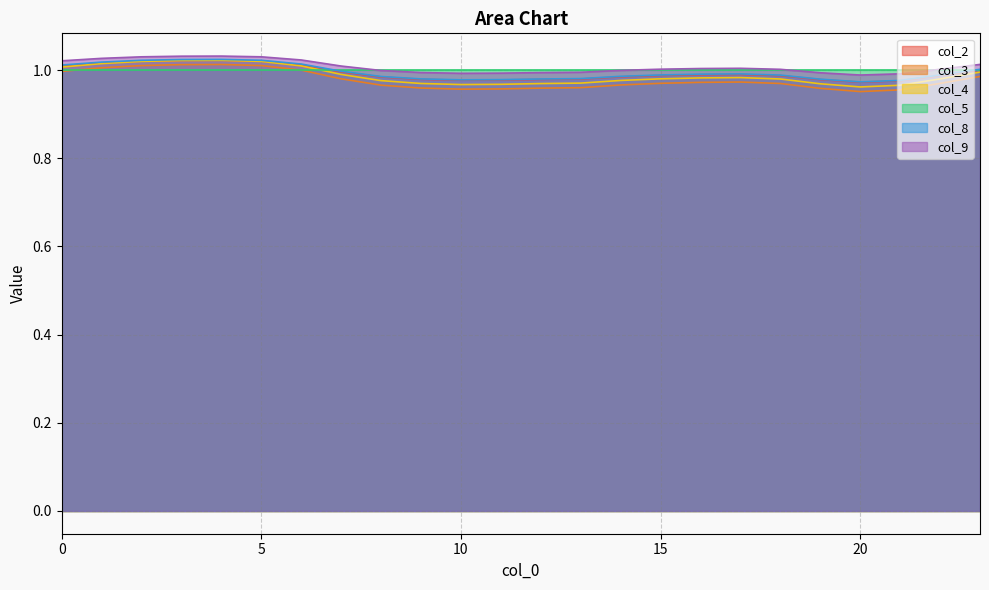

Is it true that col_4 equals 1.0 at 22?

True